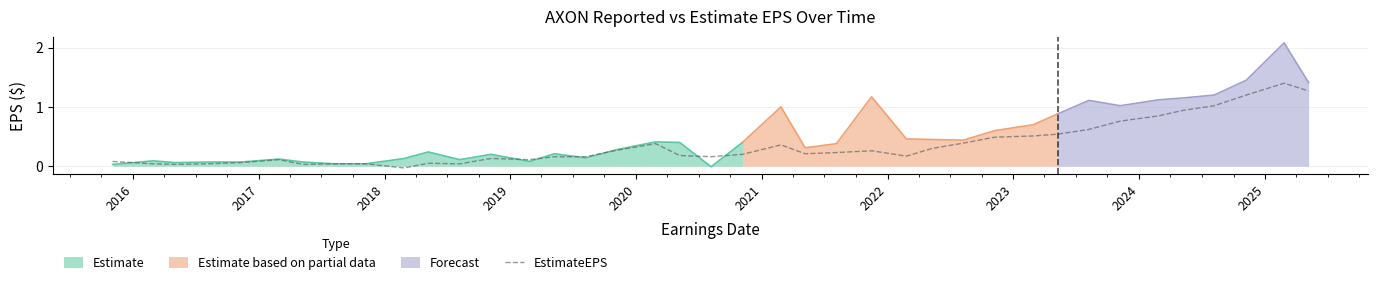

Reading right to left, extract all data points from this chart.

1.3	1.4	1.2	1.0	0.9	0.8	0.8	0.6	0.5	0.5	0.5	0.4	0.3	0.2	0.3	0.2	0.2	0.4	0.2	0.2	0.2	0.4	0.3	0.2	0.2	0.1	0.1	0.0	0.1	-0.0	0.0	0.0	0.0	0.1	0.1	0.0	0.0	0.0	0.1